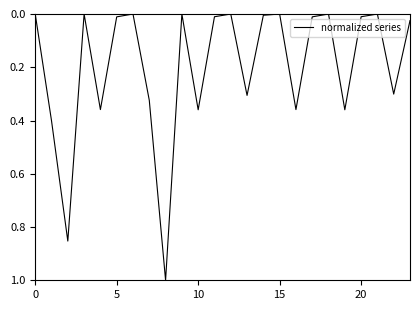

What is the difference between the maximum and minimum values?

1.0